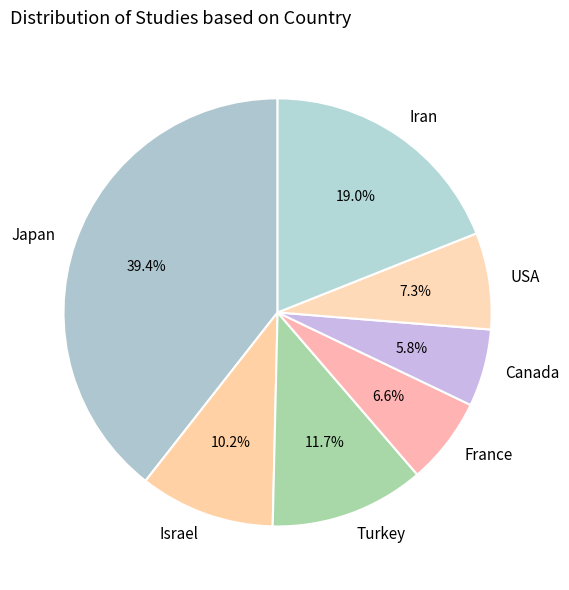

Between USA and France, which is larger?

USA